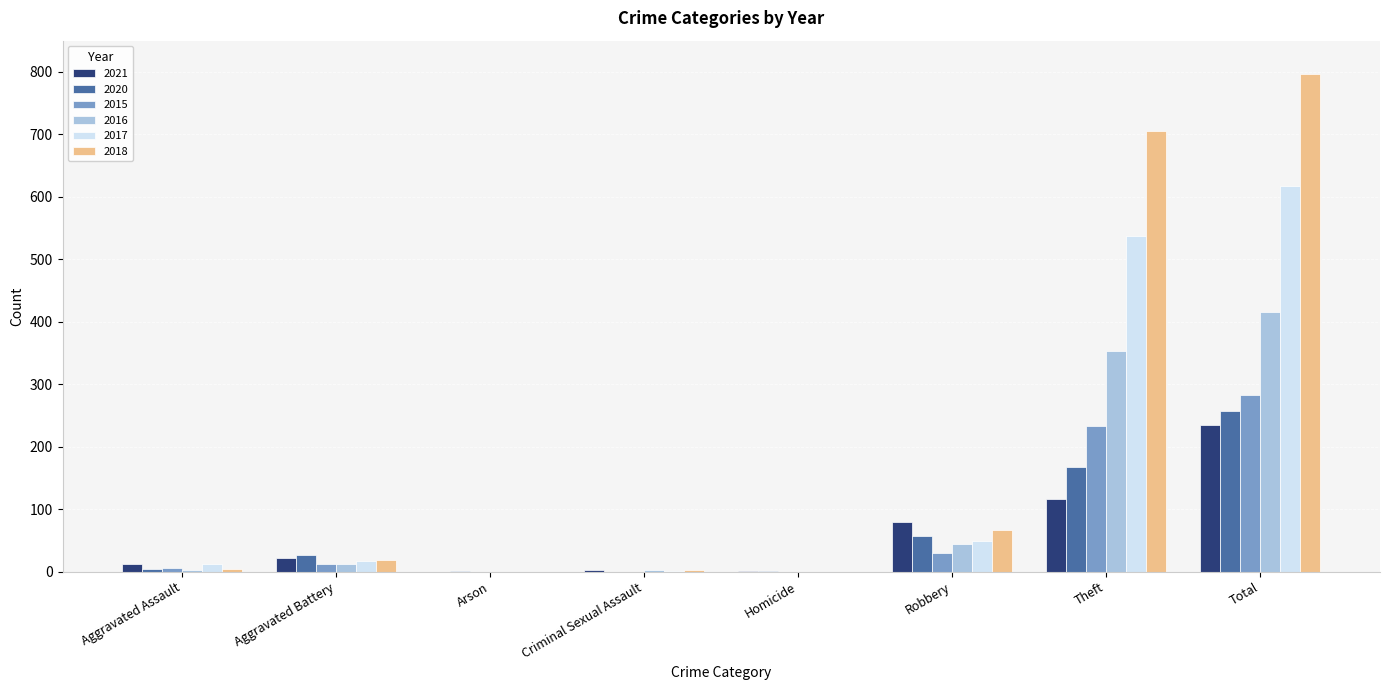

What is the spread (max minus min) of values at Criminal Sexual Assault?

2